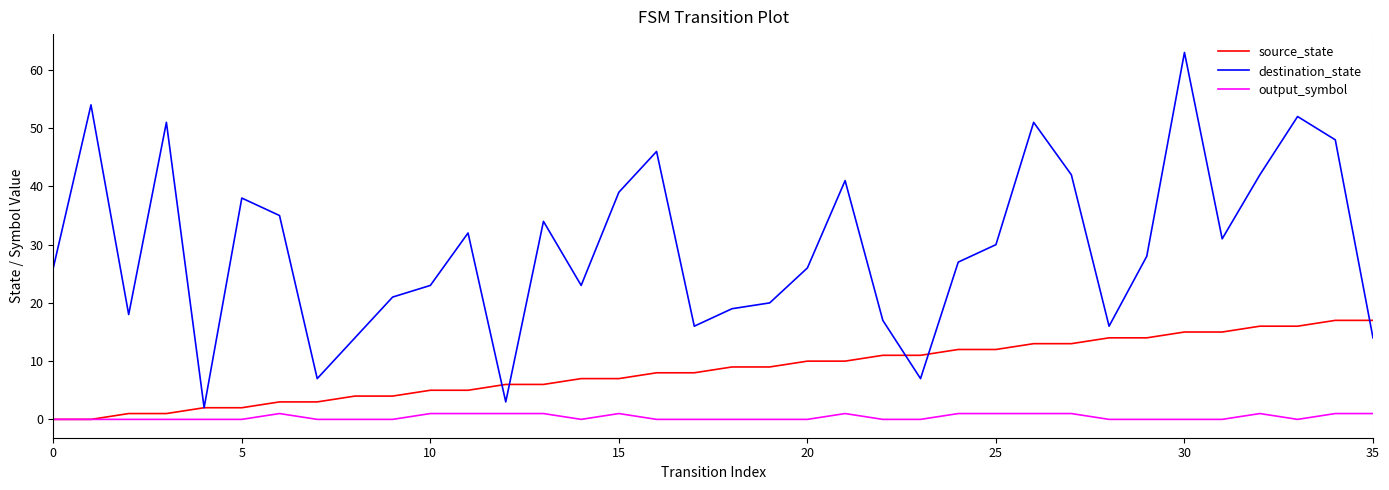

List the series in order of their overall mean, highest first.

destination_state, source_state, output_symbol